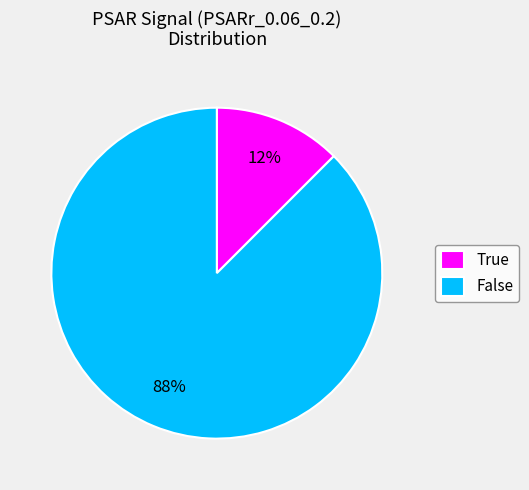

Which has a higher value, False or True?

False